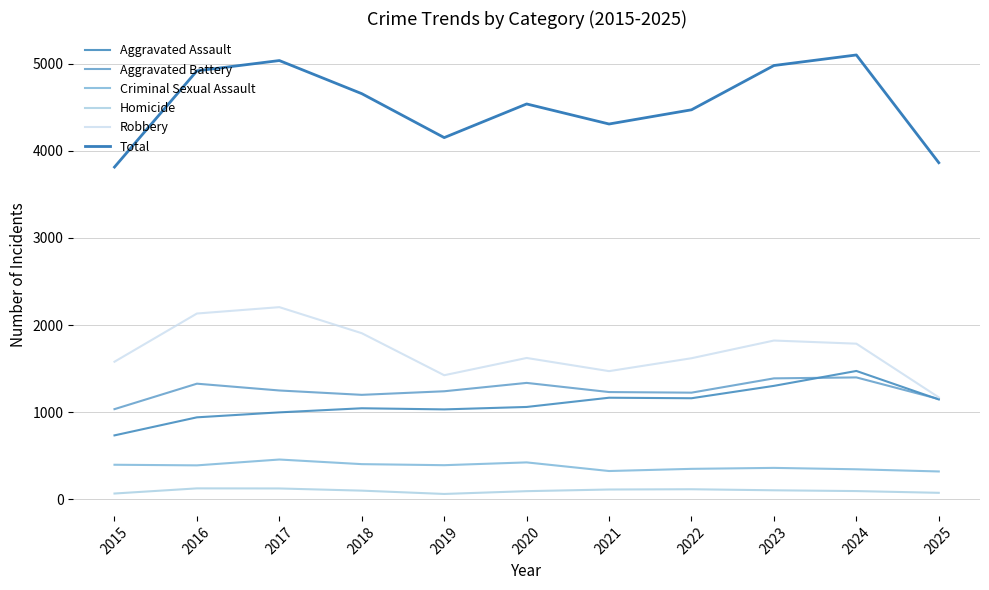

Which series has the widest spread of values?

Total